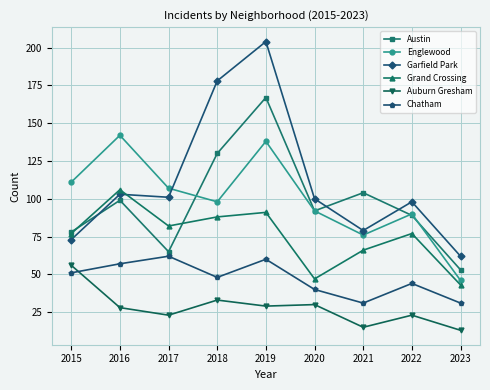

What is the spread (max minus min) of values at 2019?

175